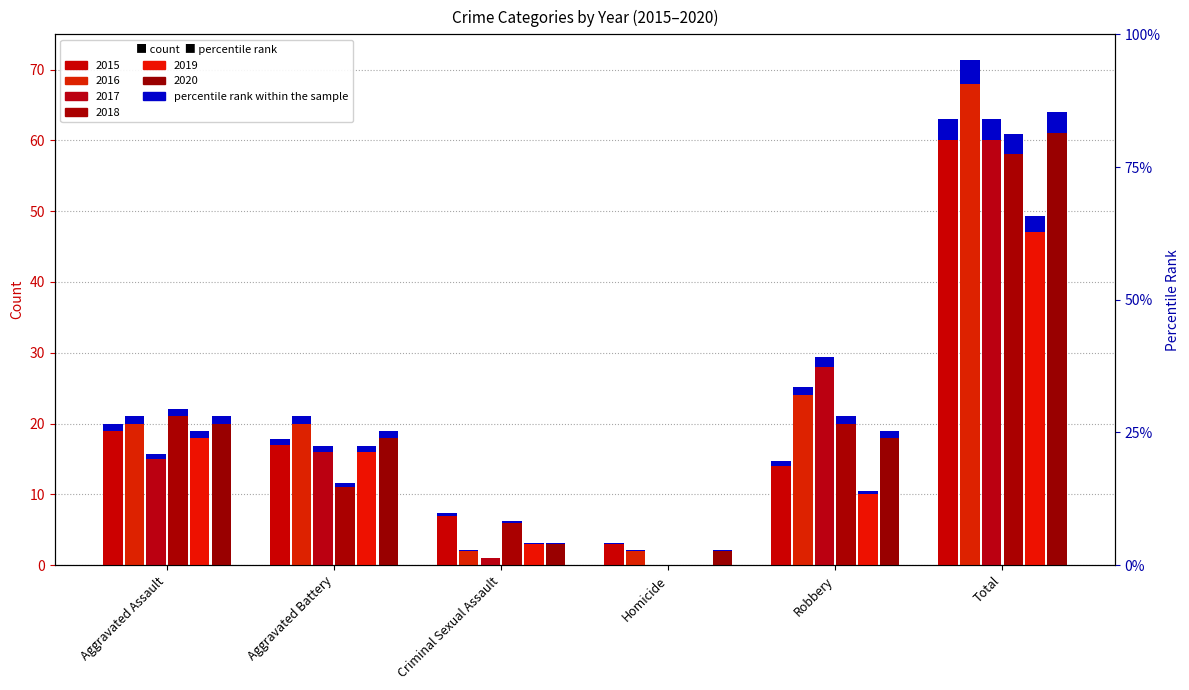

What is the label of the 6th bar from the left?

Total